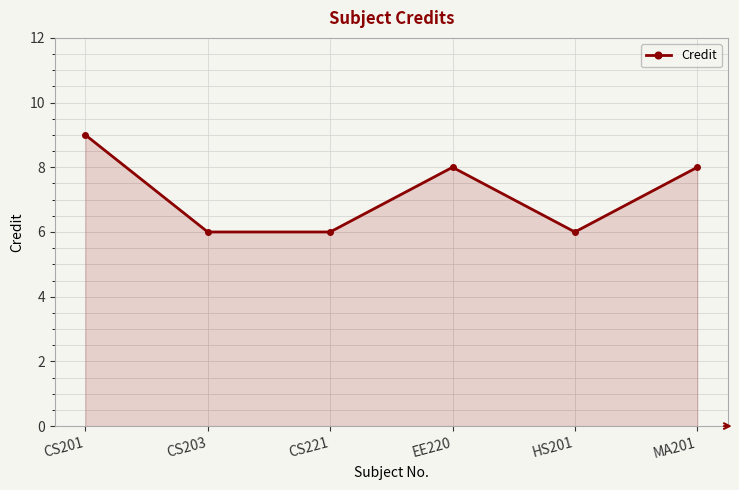

What is the greatest value displayed?

9